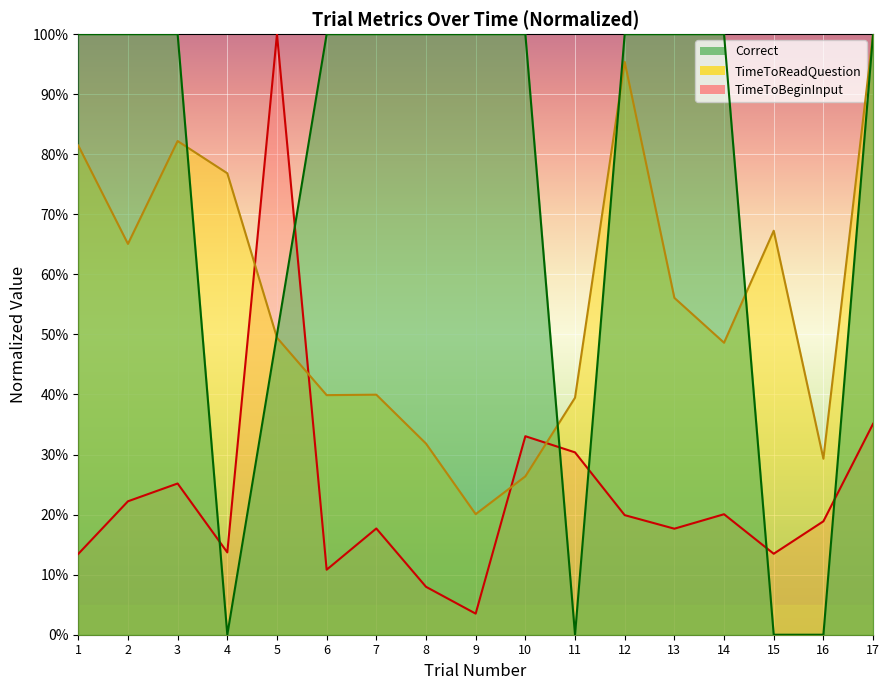

Where do TimeToBeginInput and Correct first cross each other?

3 and 4